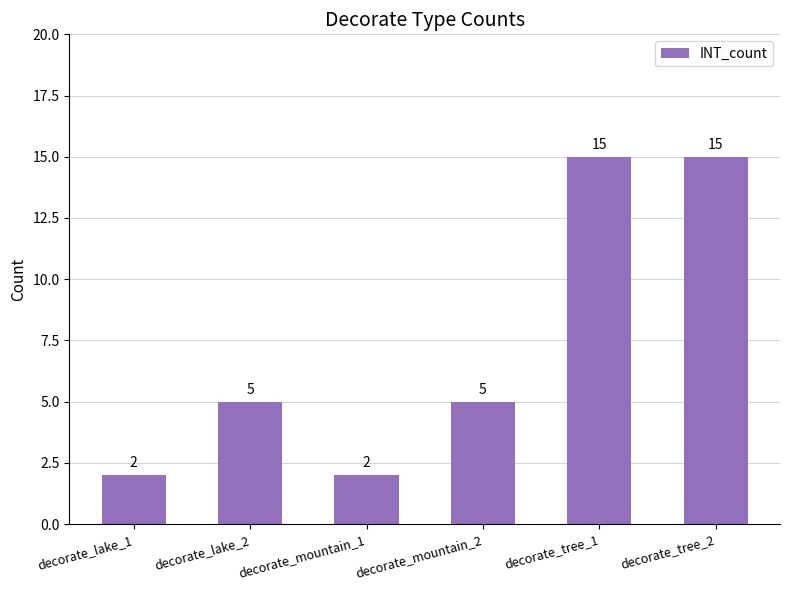

What position from the right is decorate_lake_2?

5